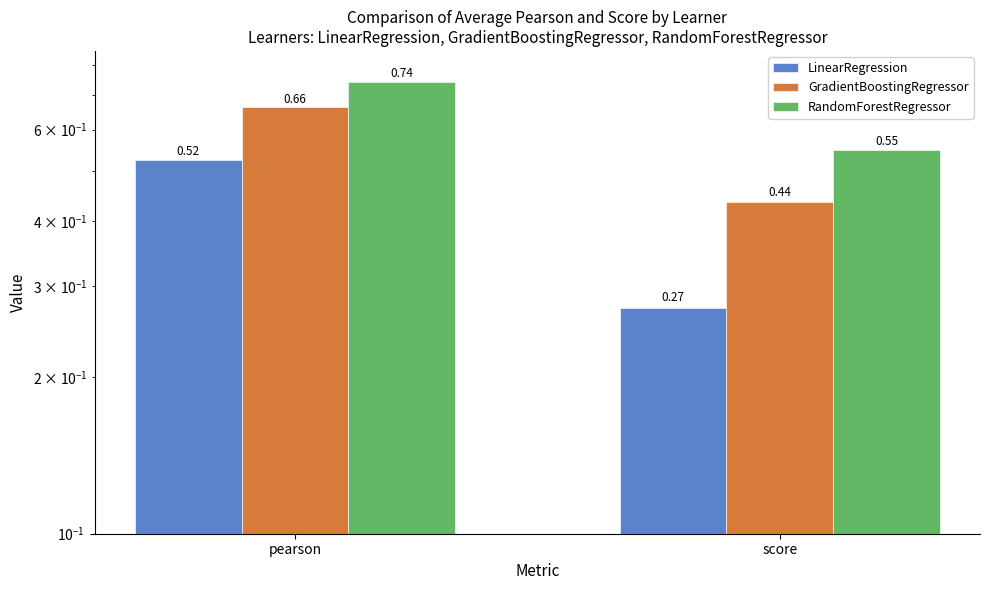

Which series has the largest range (max minus min)?

LinearRegression